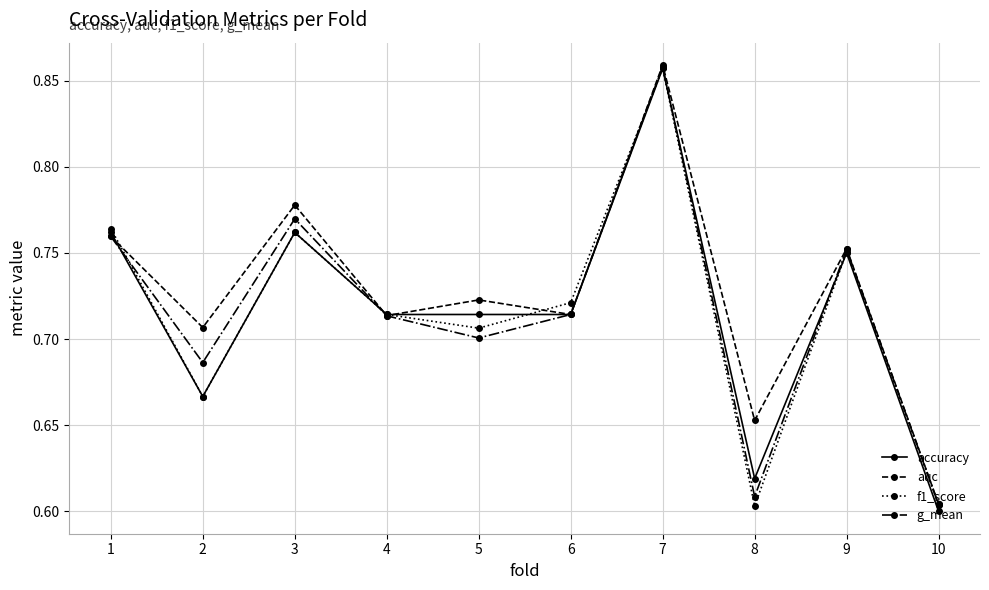

Is it true that accuracy equals 0.3 at 7?

False